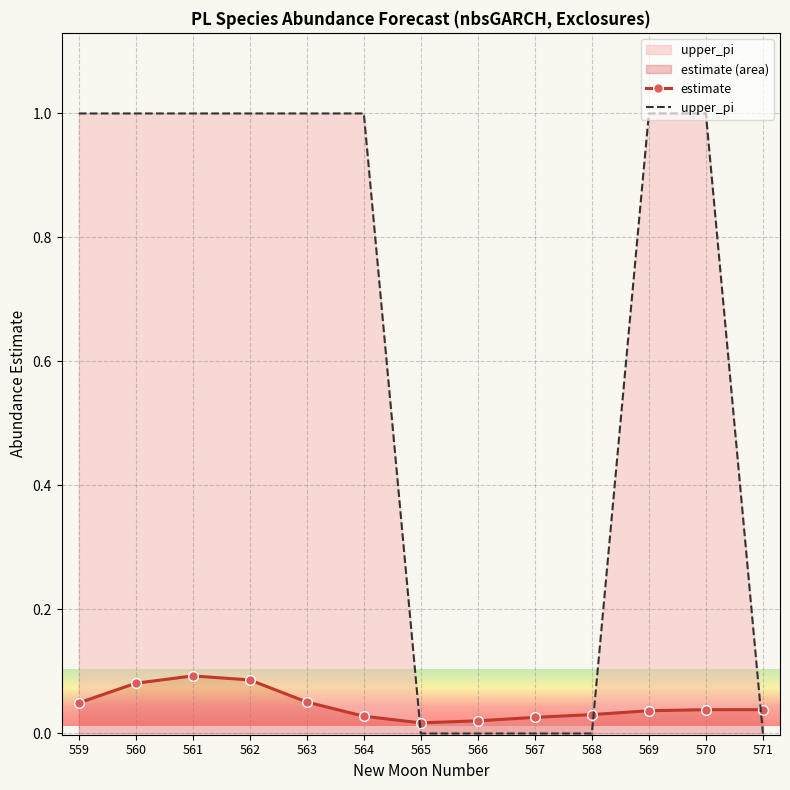

The estimate series shows 0.0 at 570. True or false?

True